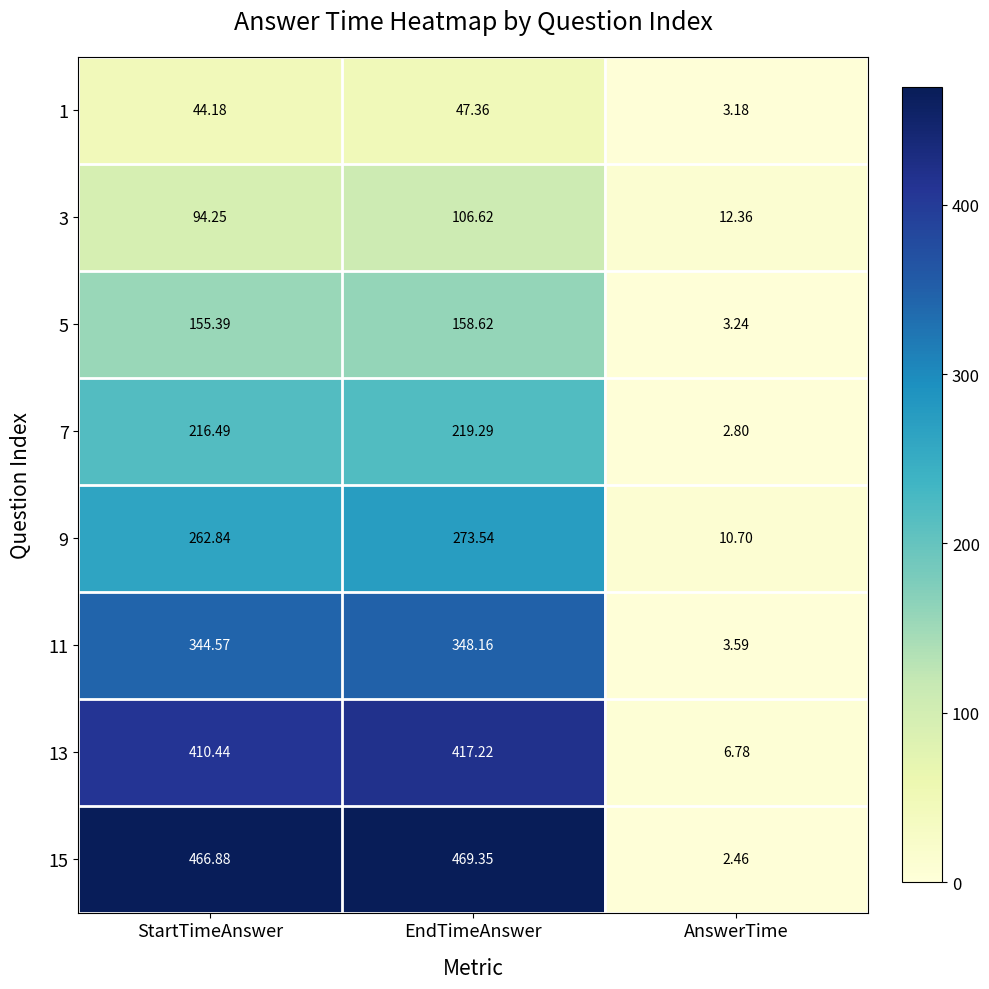

Rank the categories by 5 value from highest to lowest.

EndTimeAnswer, StartTimeAnswer, AnswerTime